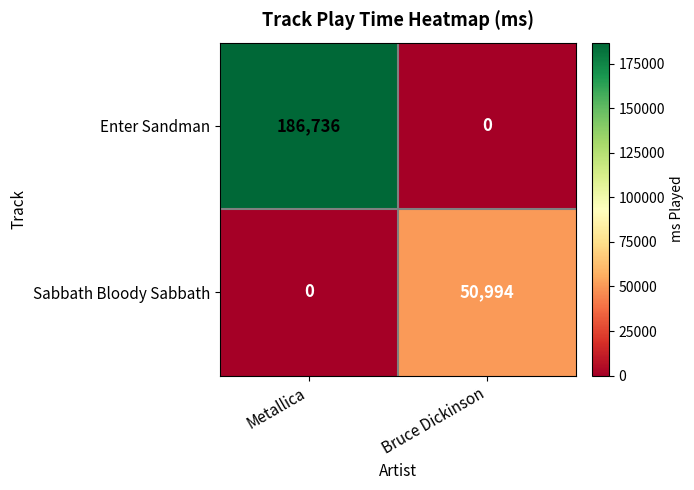

Between Metallica and Bruce Dickinson, which series saw the biggest shift?

Enter Sandman